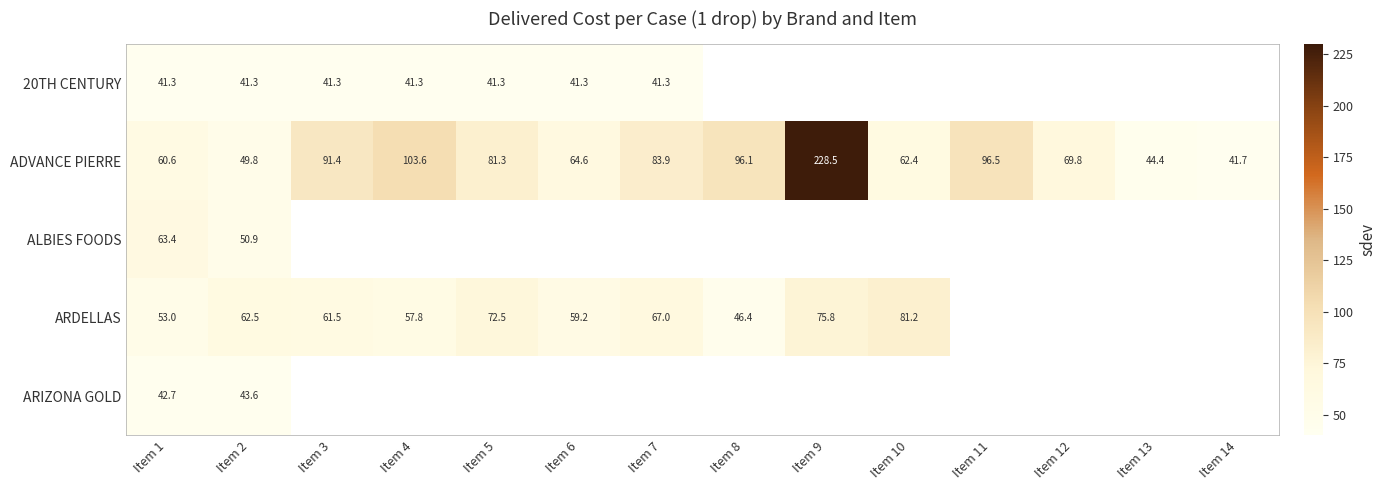

Which category has the lowest value across all series?

Item 1